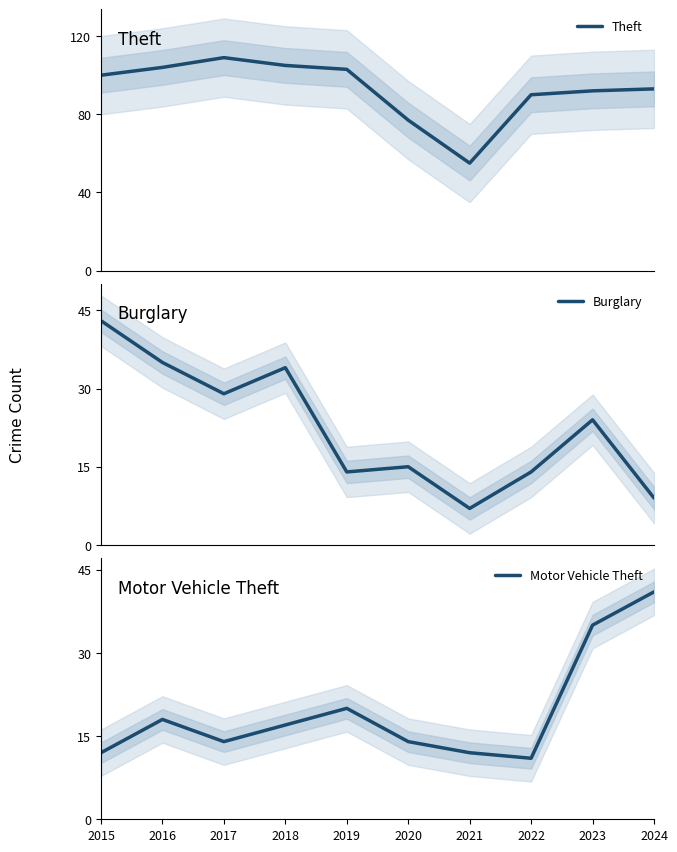

The Burglary series shows 43 at 2015. True or false?

True